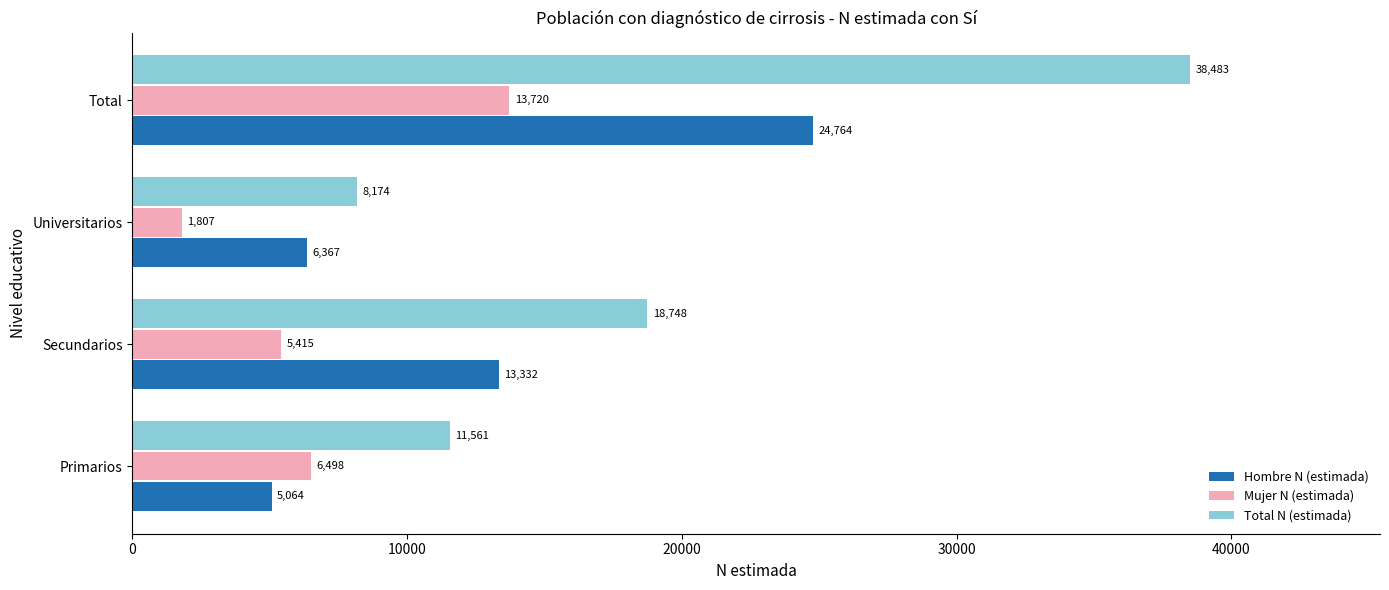

What is the difference between the maximum and minimum values in the Total N (estimada) series?

30309